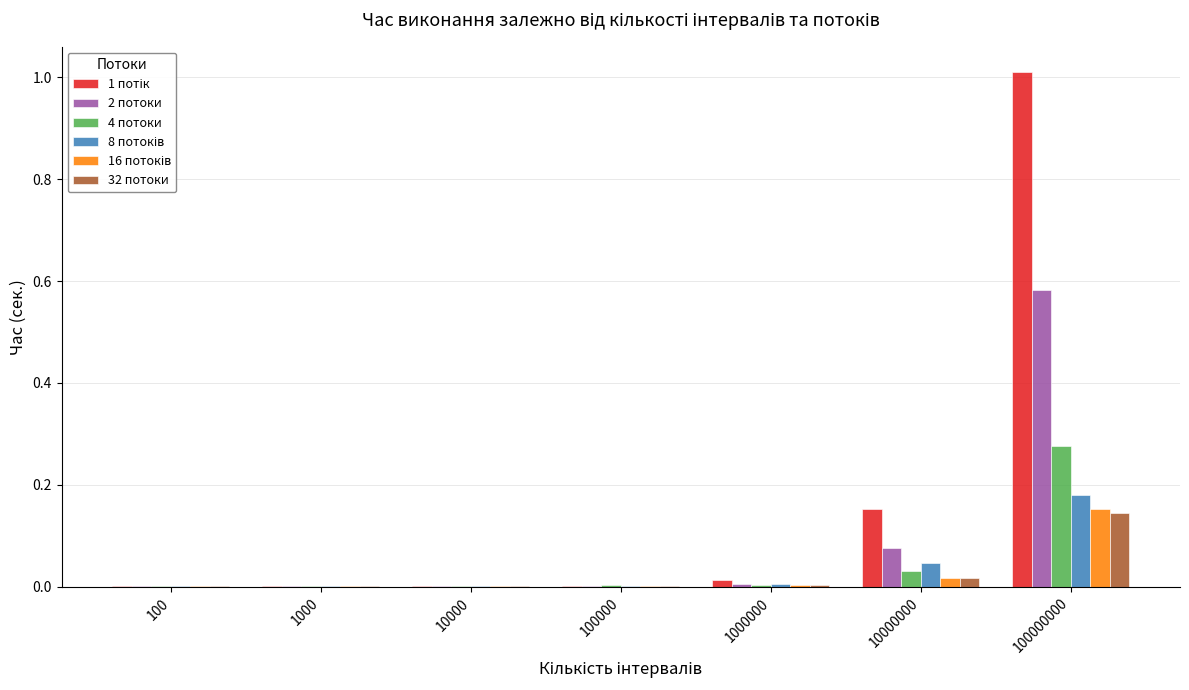

Which category has the highest value across all series?

100000000